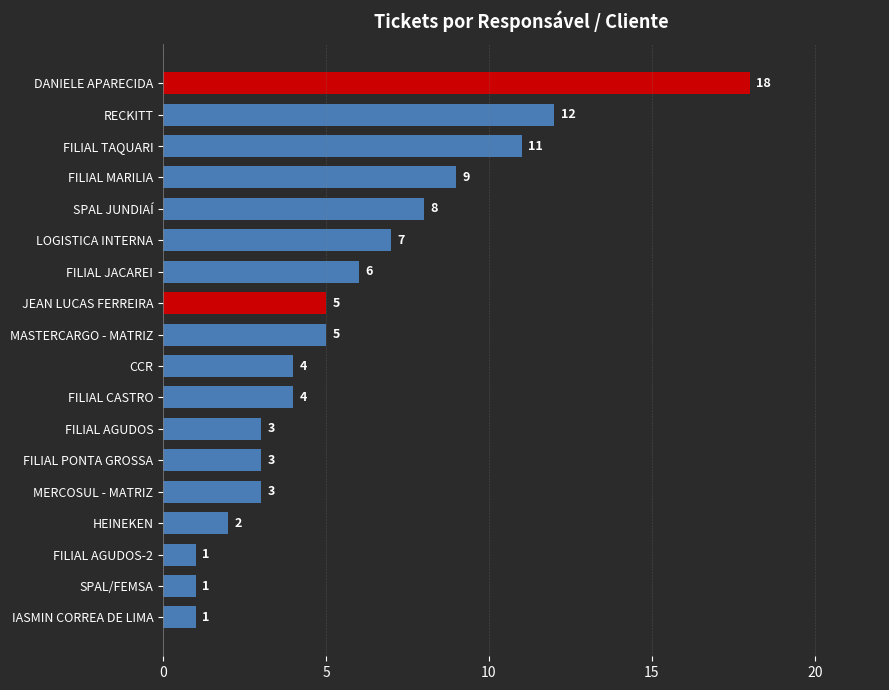

How many values are below 5?

9